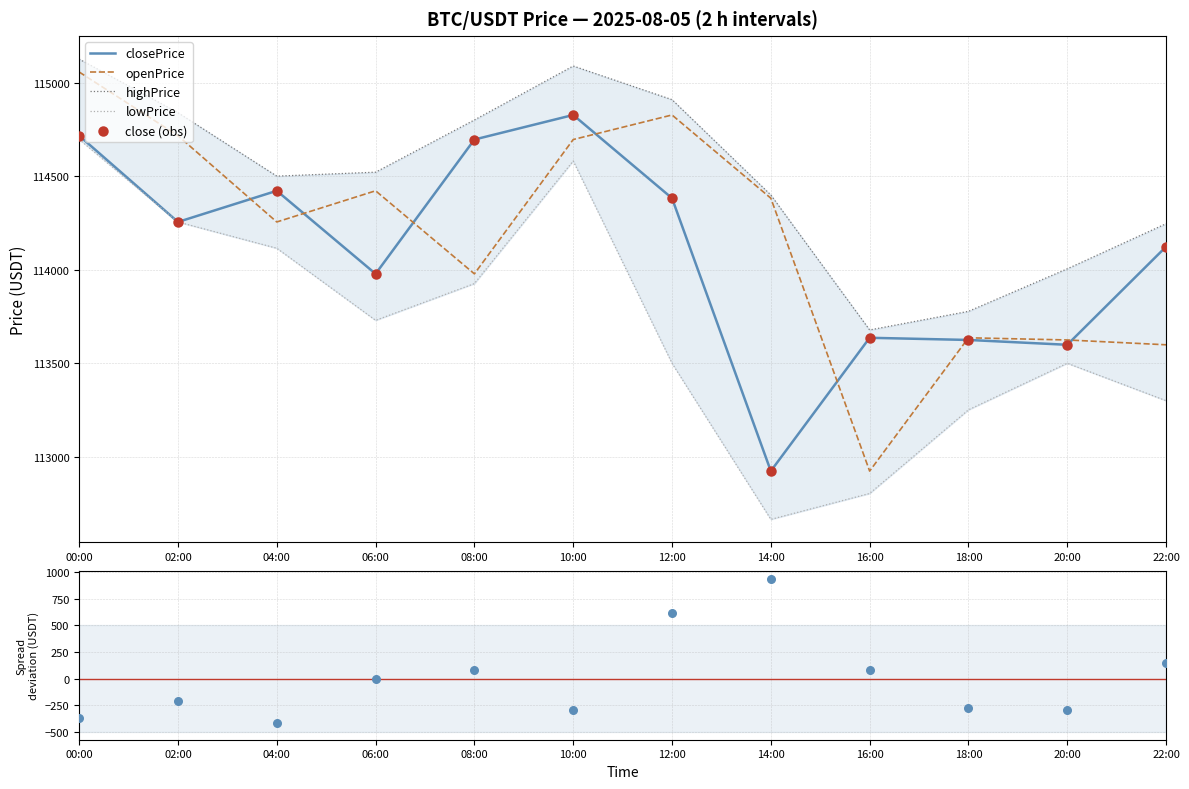

Which series has the largest total across all categories?

highPrice